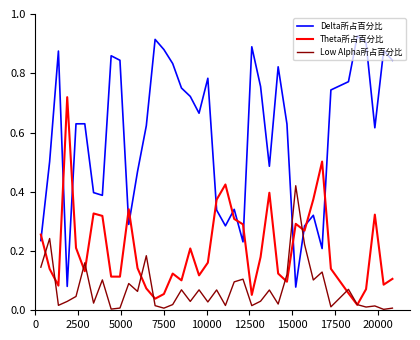

True or false: Delta所占百分比 and Theta所占百分比 cross at least once.

True